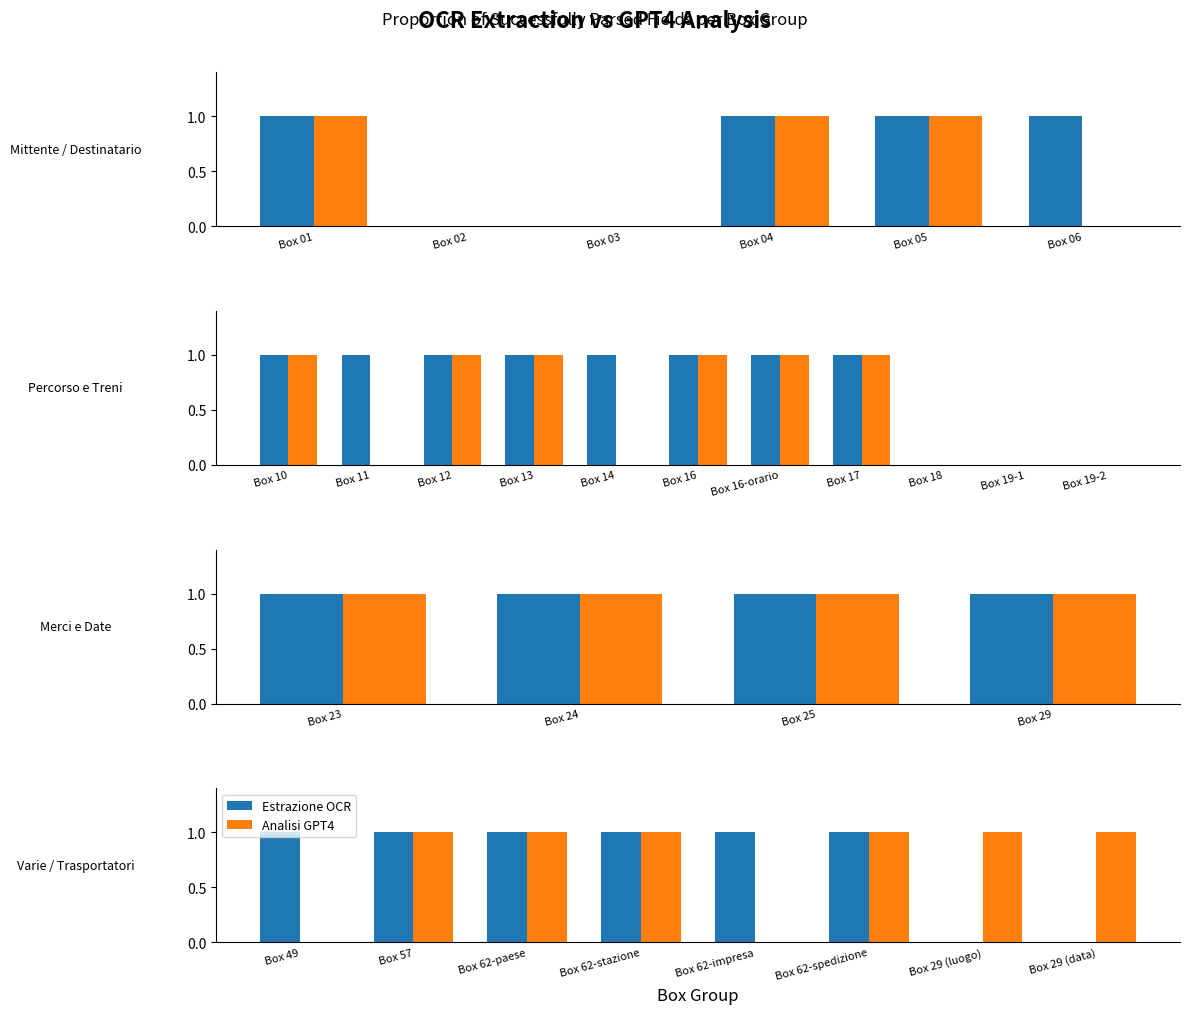

What is the label of the 5th bar from the left?

Box 62-impresa